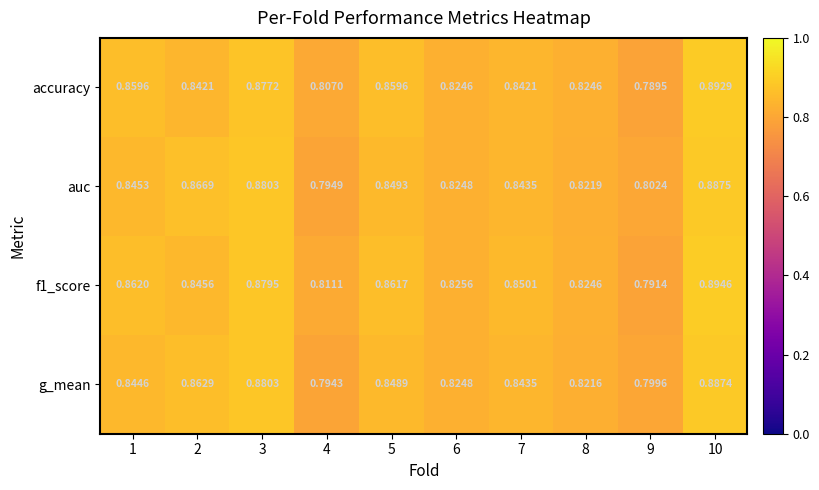

Is the value of f1_score at 10 greater than the value of accuracy at 4?

Yes